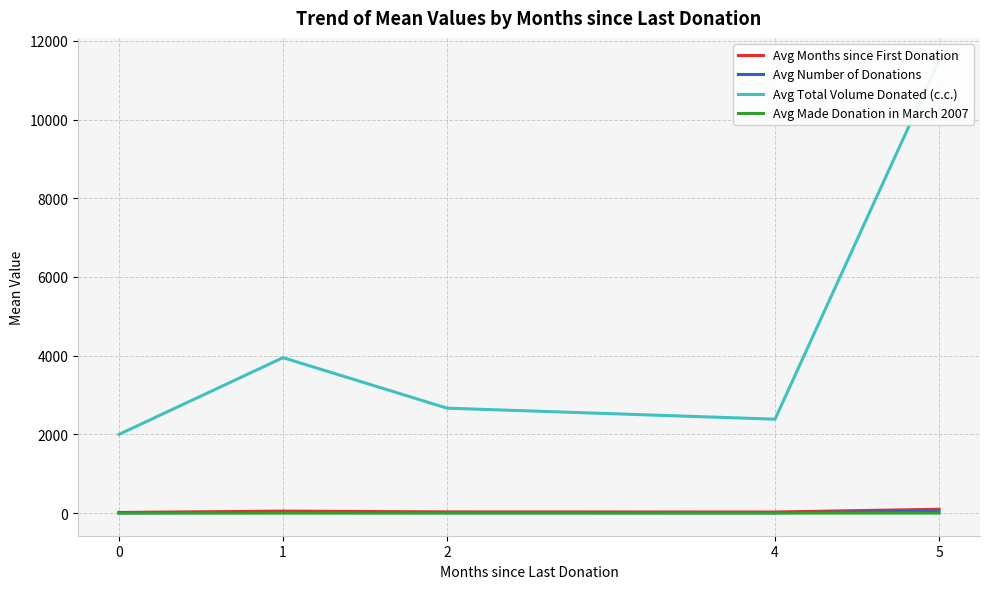

Rank the series by their maximum value, from lowest to highest.

Avg Made Donation in March 2007, Avg Number of Donations, Avg Months since First Donation, Avg Total Volume Donated (c.c.)